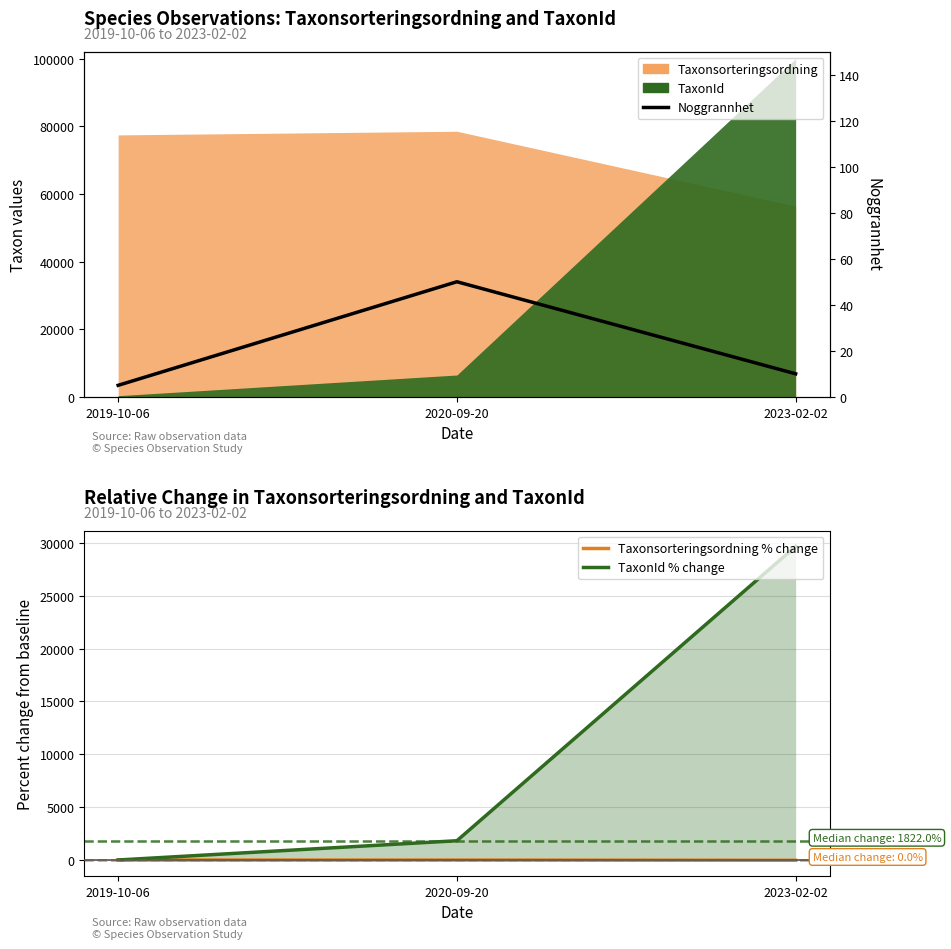

How many lines are shown in the chart?

3